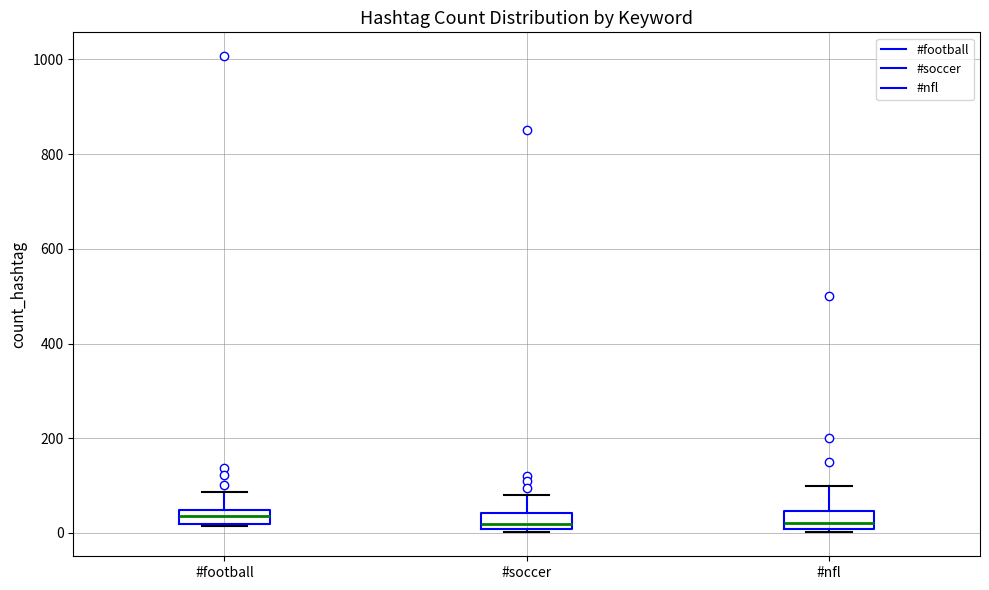

Where does the upper whisker of the box for #soccer end on the y-axis? The values are not printed on the chart, so give them approximately, as read against the axis.

80